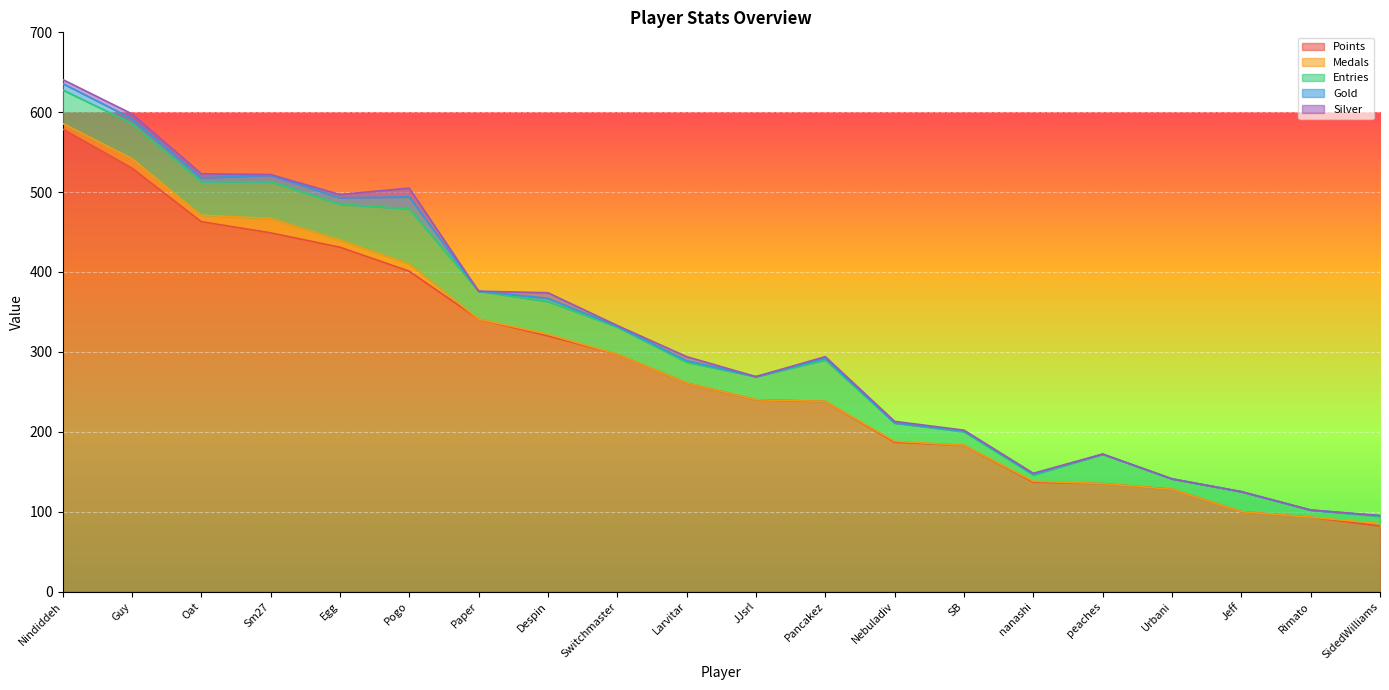

Which series has the widest spread of values?

Points